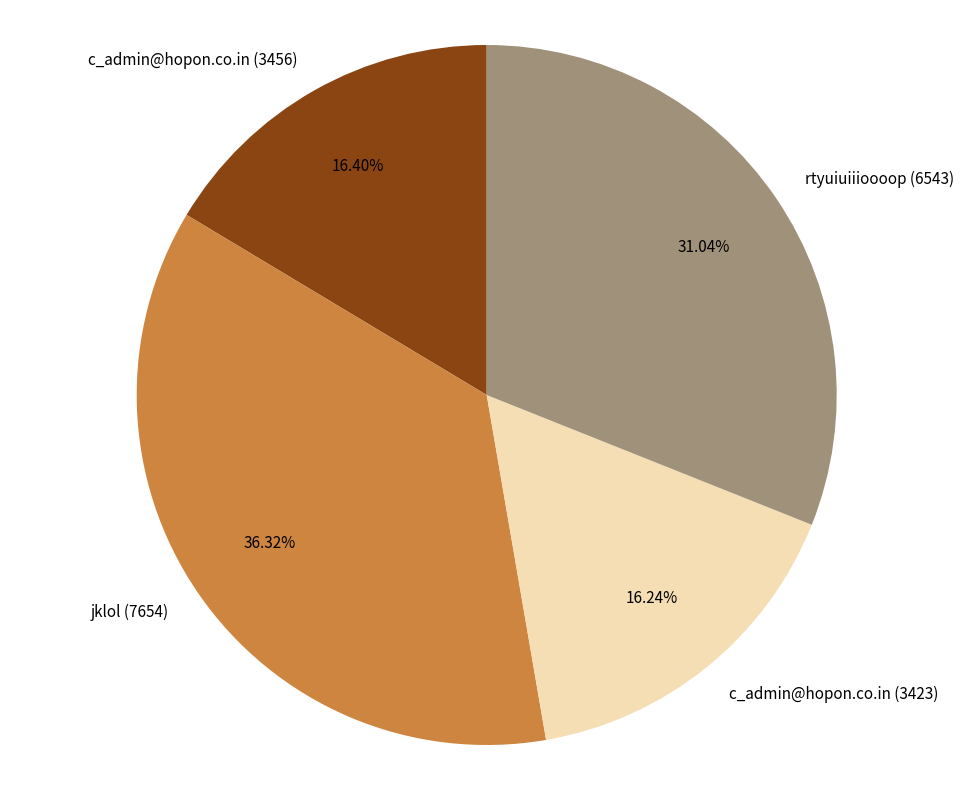

Between jklol (7654) and c_admin@hopon.co.in (3456), which is larger?

jklol (7654)